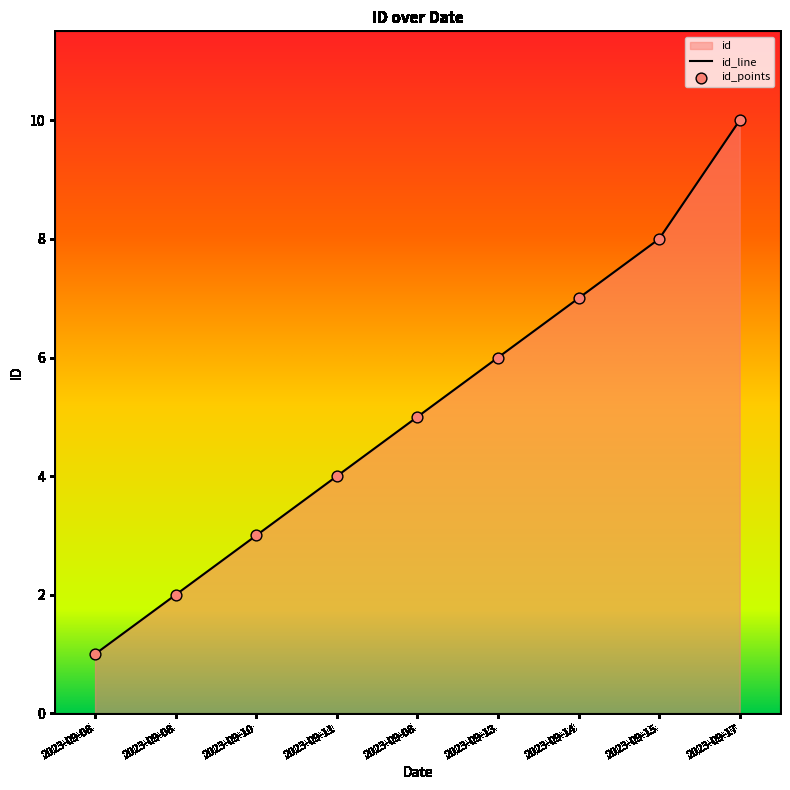

What is the change in value from 2023-09-08 to 2023-09-14?

+2